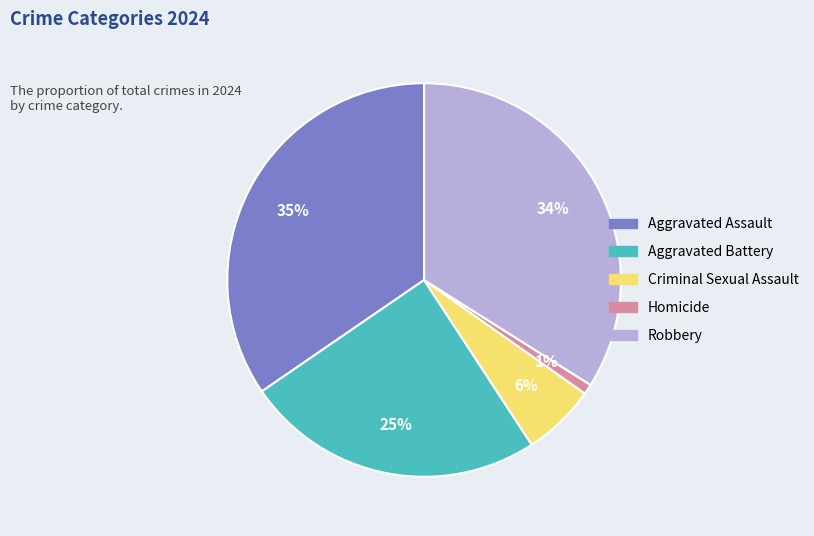

Does Robbery account for over 50% of the chart?

No